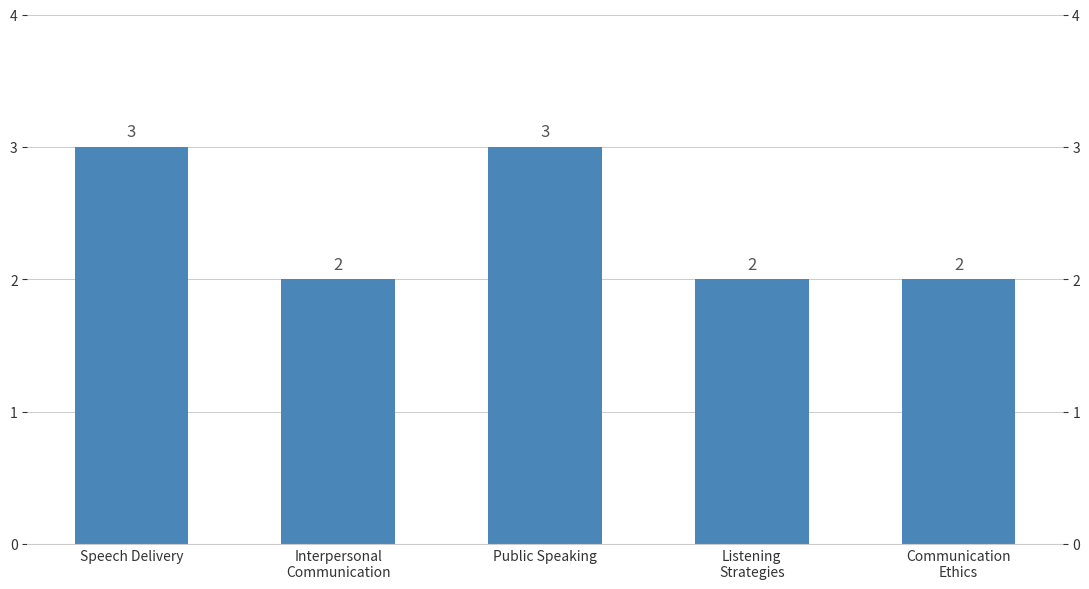

What is the value of the 3rd bar from the left?

3